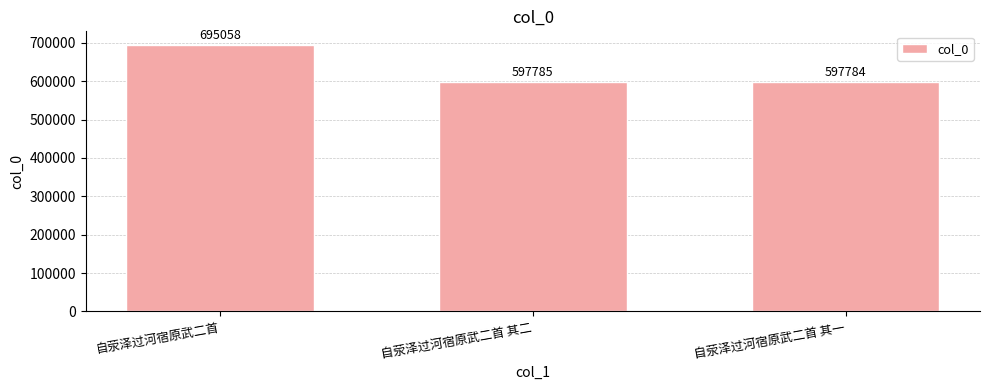

What position from the left is 自荥泽过河宿原武二首 其一?

3